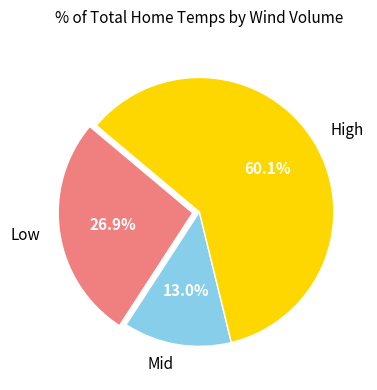

What percentage is NOT represented by High?

39.9%